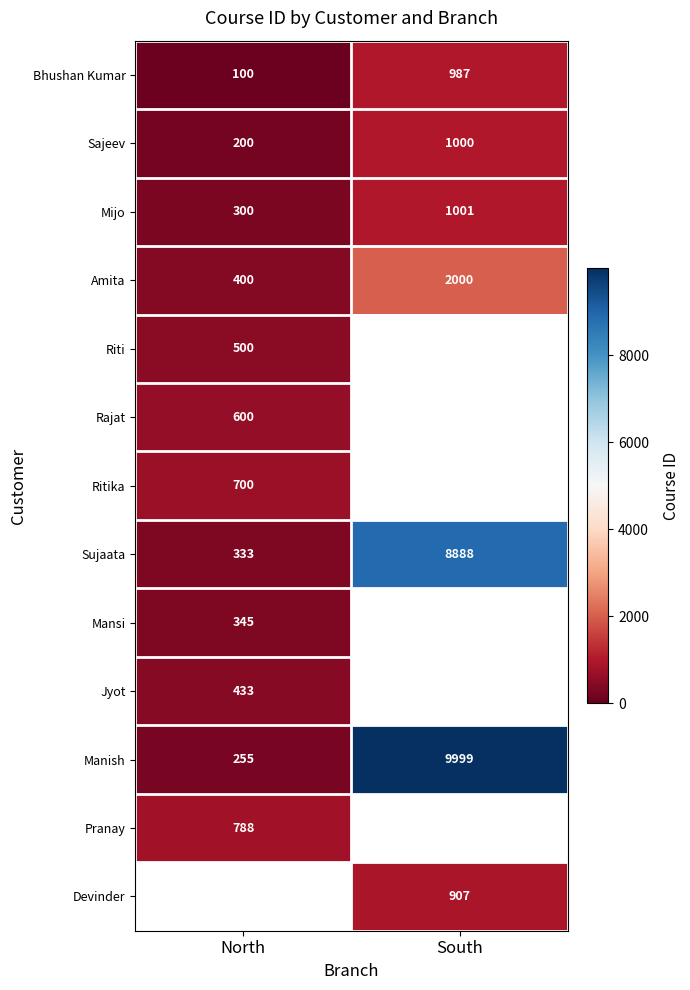

What is the sum of all Bhushan Kumar values?

1087